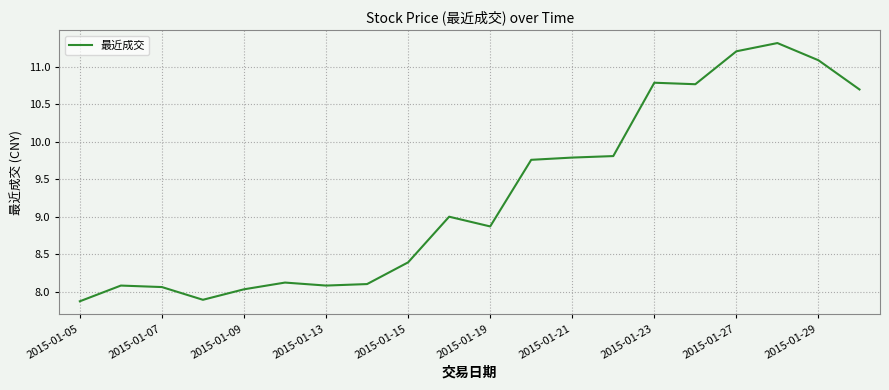

What is the maximum value shown in the chart?

11.3